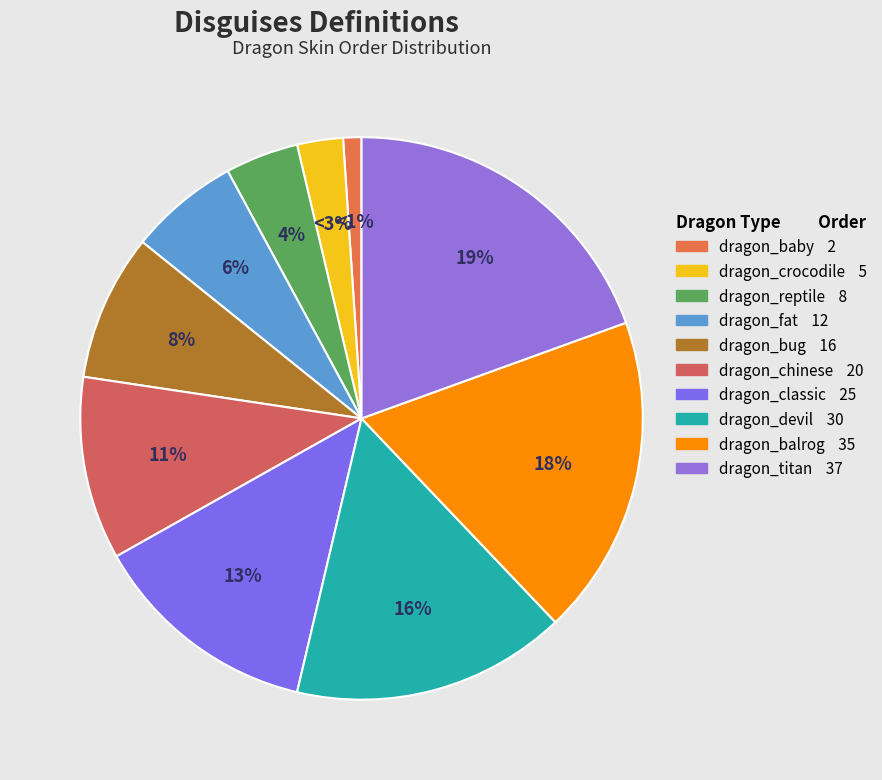

Which slice is the largest?

dragon_titan